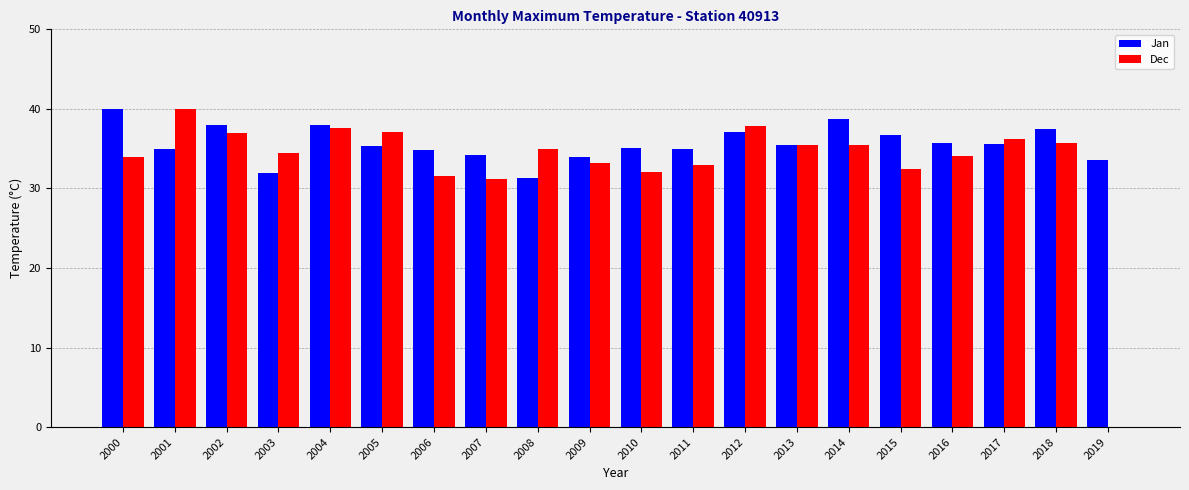

What are all the series names shown in the legend?

Jan, Dec